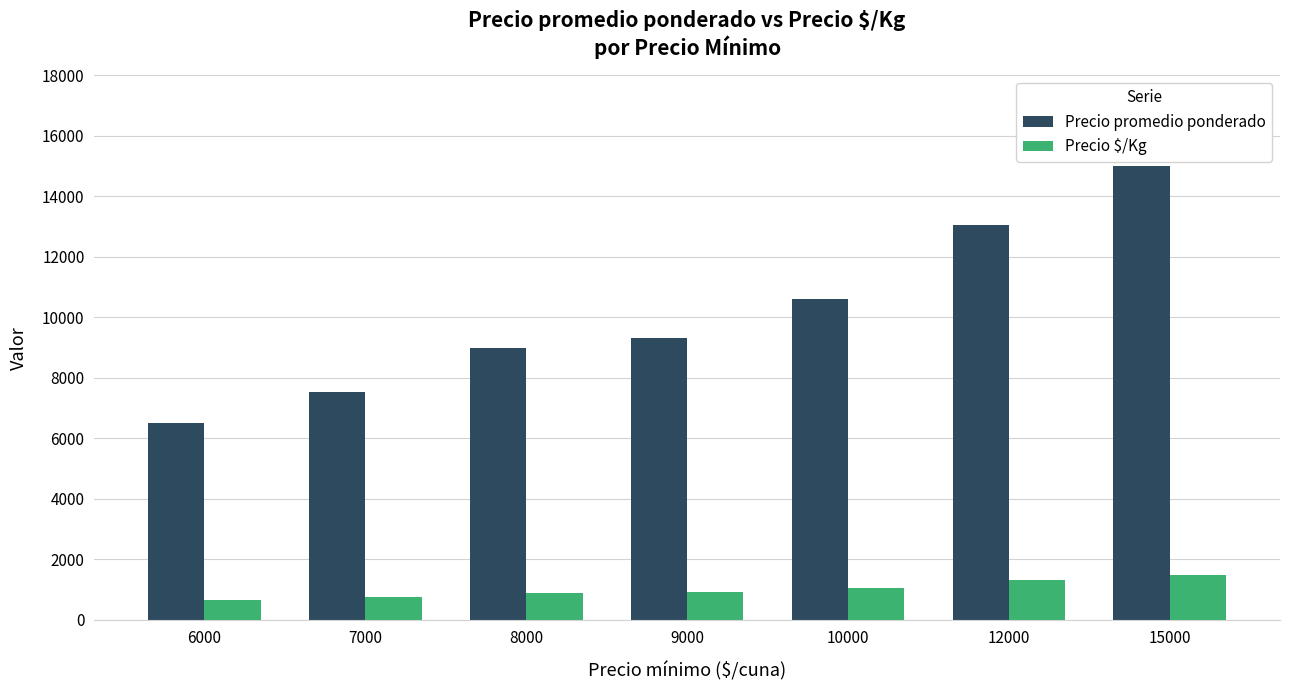

True or false: Precio $/Kg has a value of 752 at 7000.

True